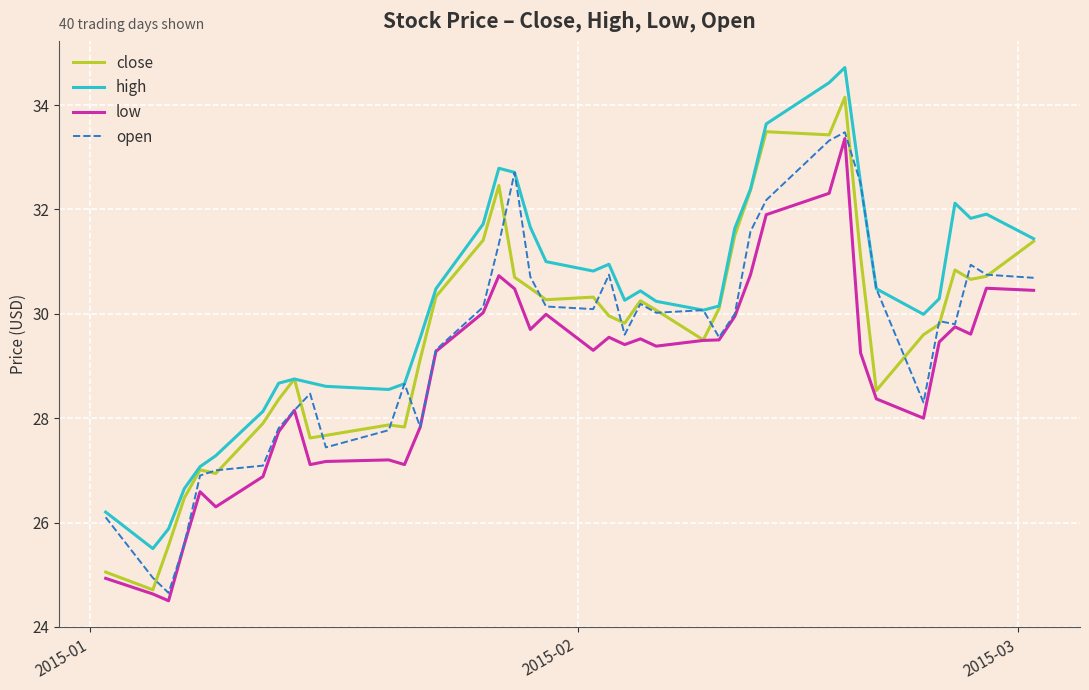

What is the lowest value of the low series?

24.5